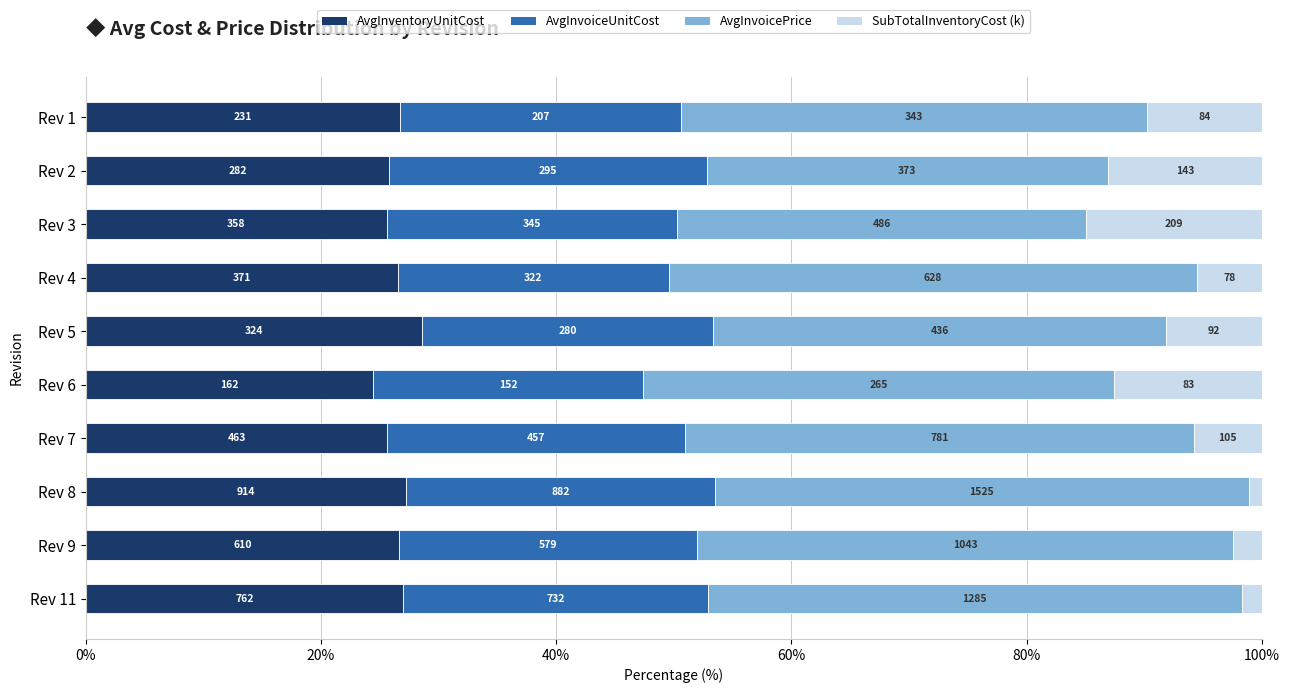

What are all the series names shown in the legend?

AvgInventoryUnitCost, AvgInvoiceUnitCost, AvgInvoicePrice, SubTotalInventoryCost (k)